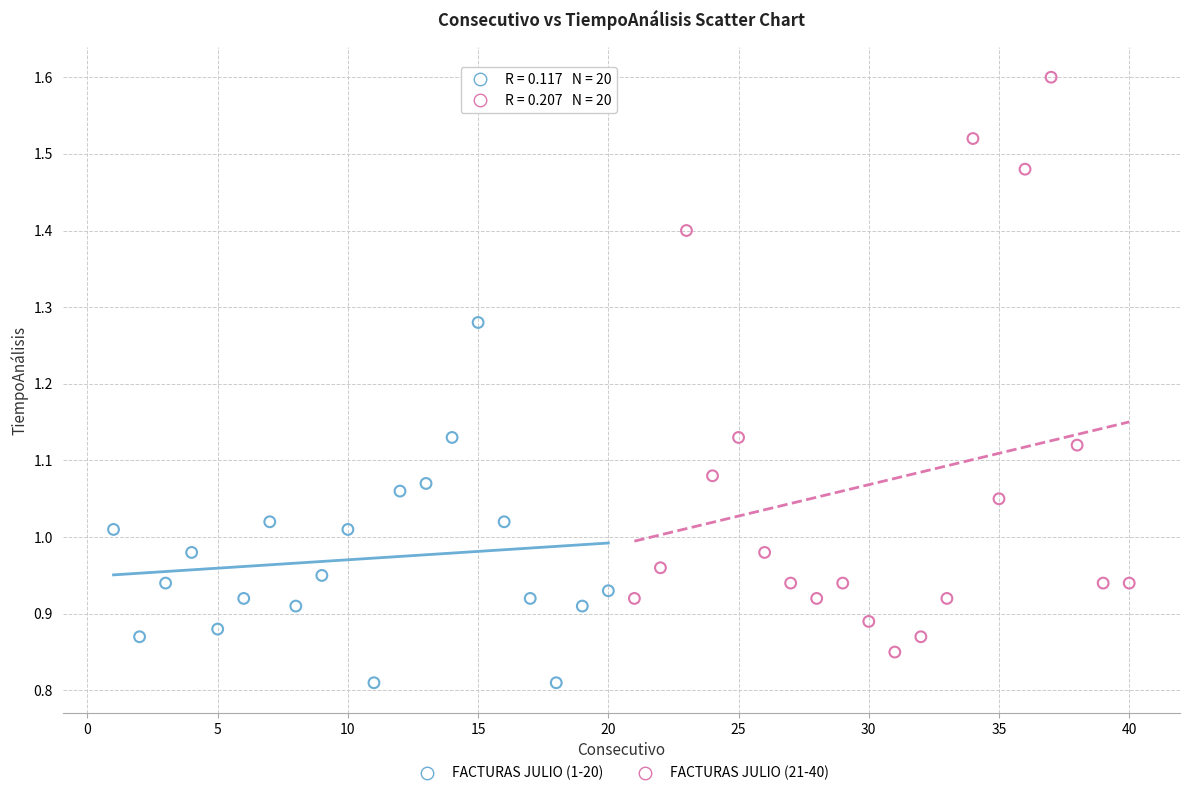

Which series reaches the minimum Y coordinate?

FACTURAS JULIO (1-20)